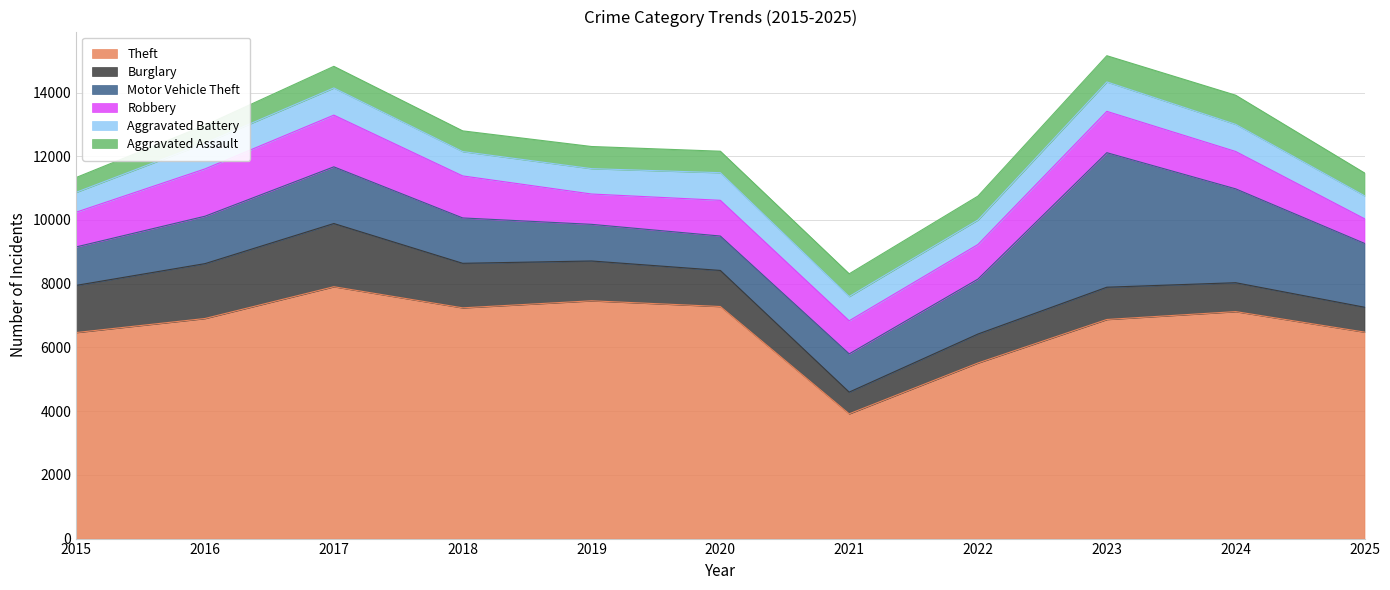

How many lines are shown in the chart?

6